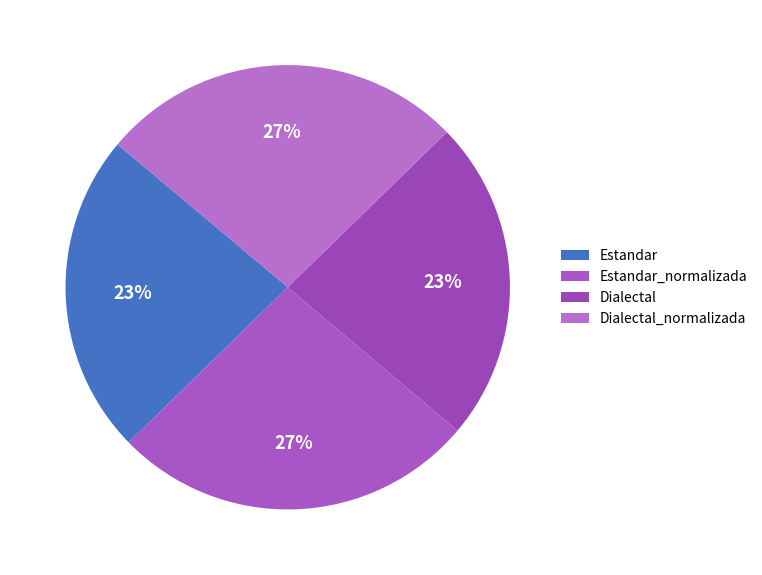

What percentage is the Dialectal_normalizada slice, to the nearest percent?

27%